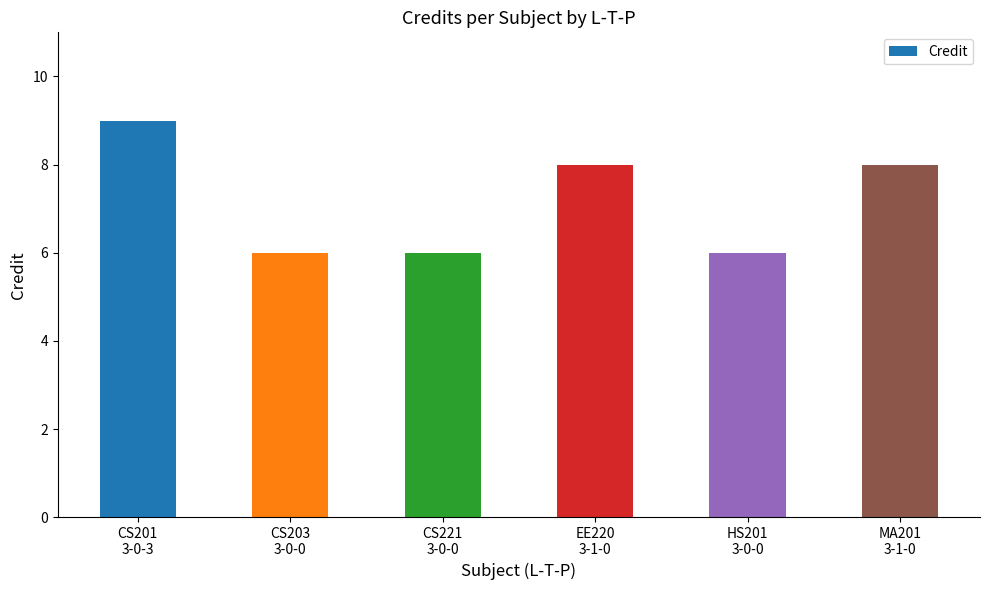

What is the difference between the second highest and second lowest values?

2